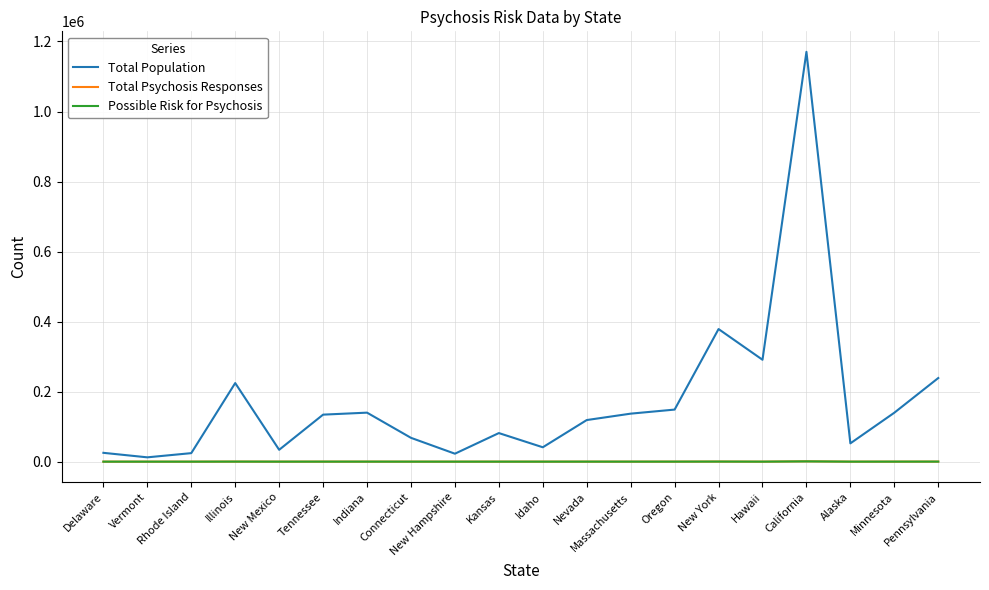

Which series has the largest total across all categories?

Total Population